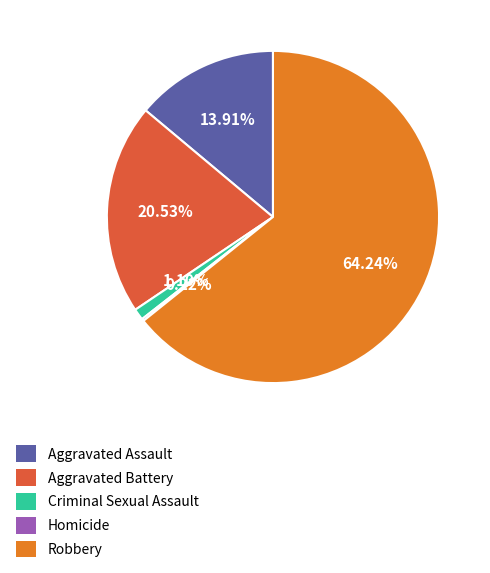

Between Aggravated Assault and Criminal Sexual Assault, which is larger?

Aggravated Assault